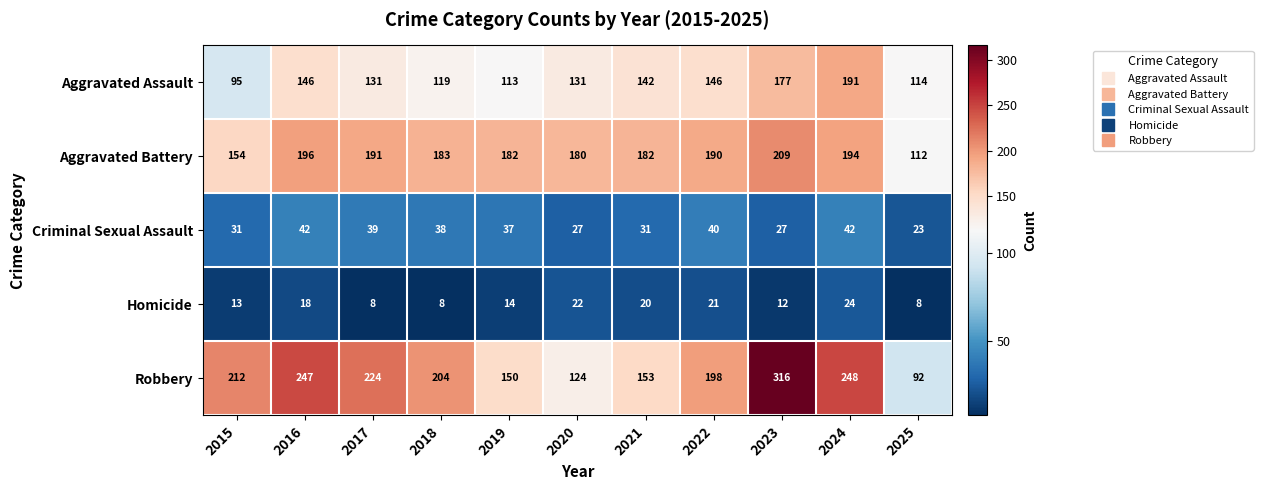

List the series in order of their peak value, lowest first.

Homicide, Criminal Sexual Assault, Aggravated Assault, Aggravated Battery, Robbery